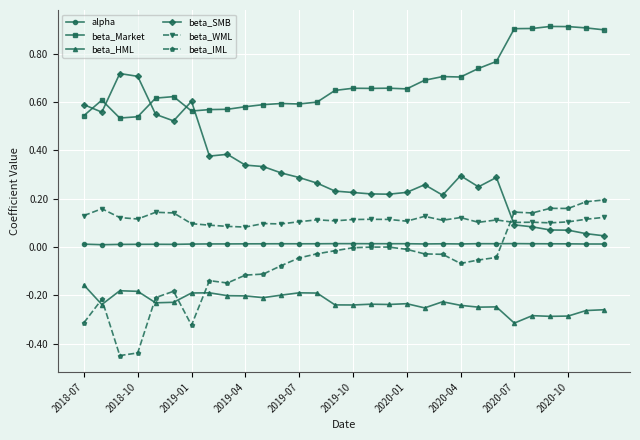

Which series has the largest total across all categories?

beta_Market